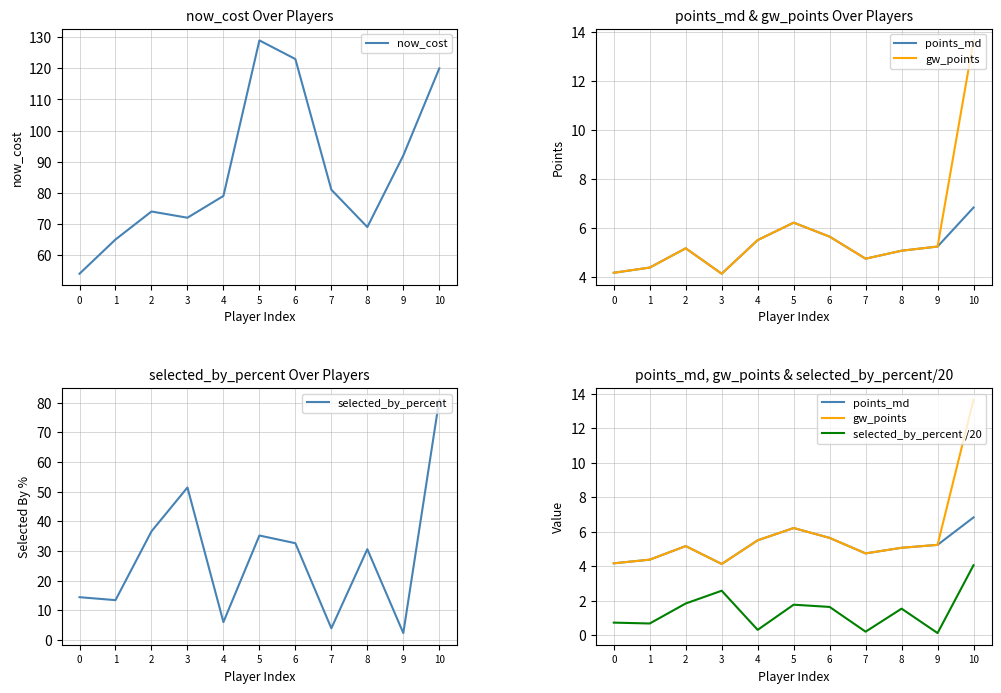

True or false: selected_by_percent and now_cost intersect in this chart.

False